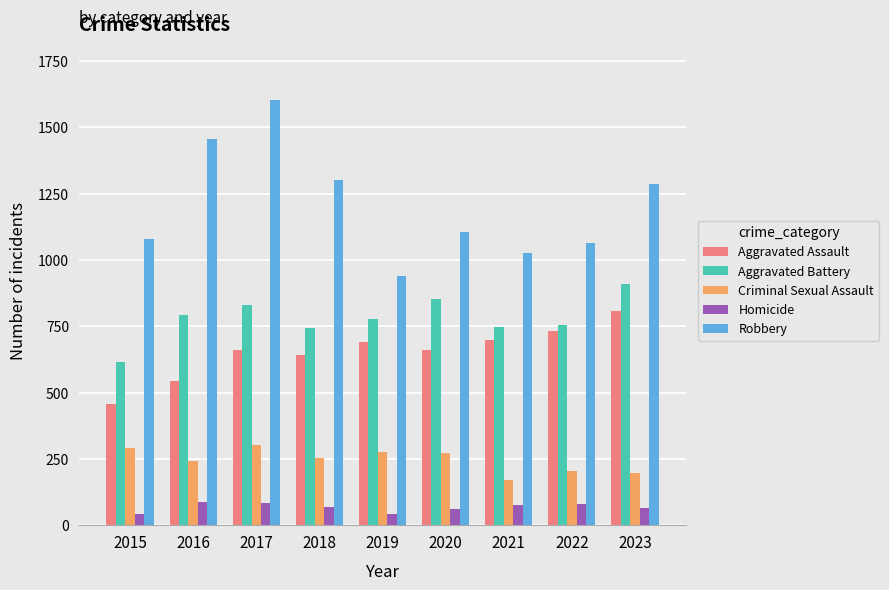

What is the average value of the Criminal Sexual Assault series?

245